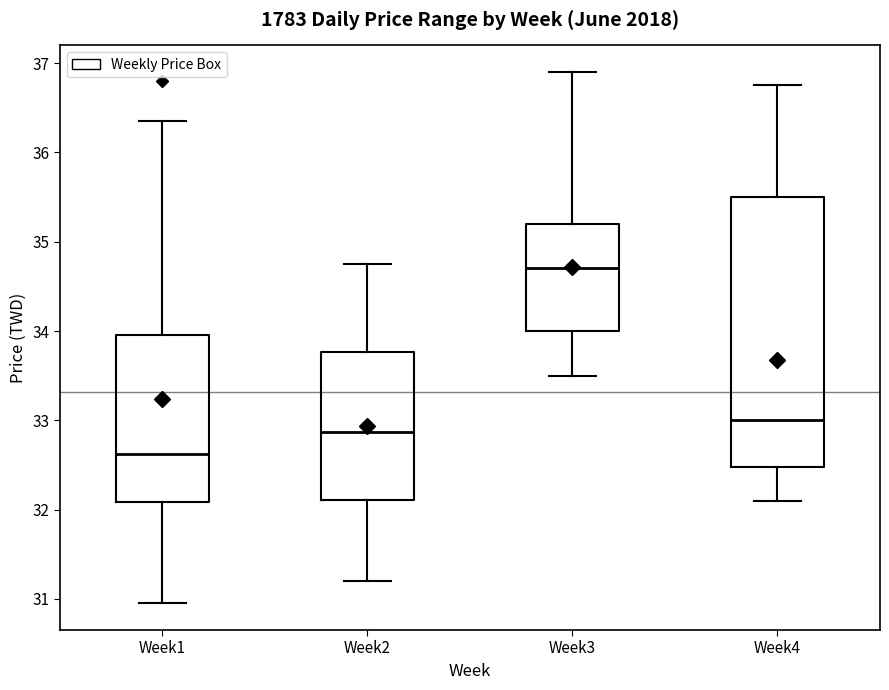

Which box is the tallest, from its lower edge to its upper edge?

Week4